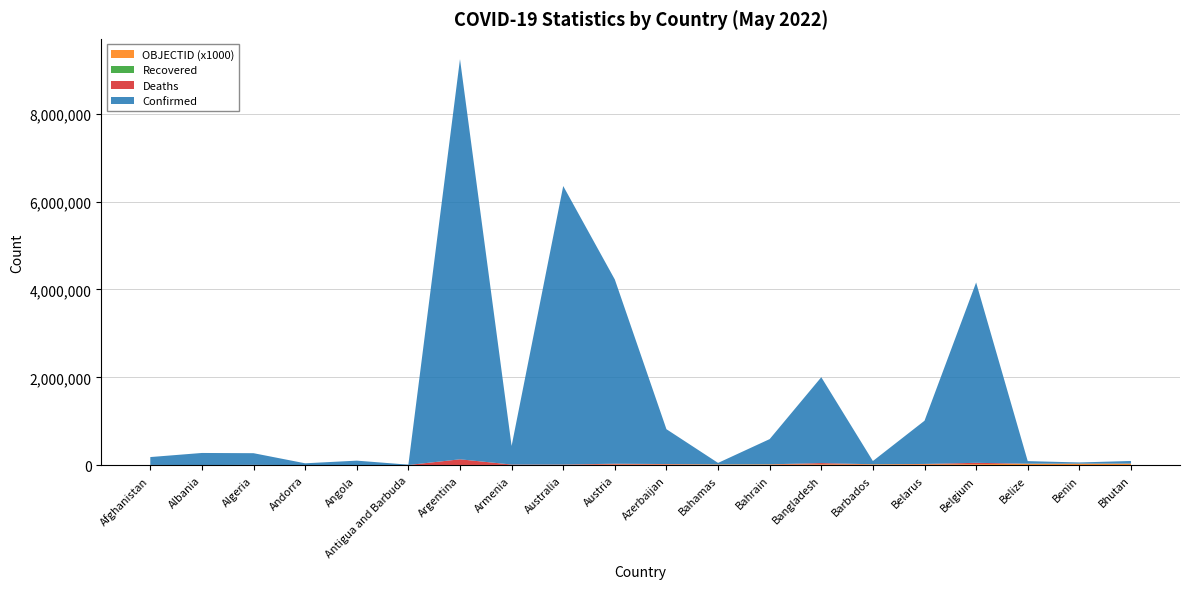

Reading left to right, transcribe all the data shown in this chart.

Confirmed: Afghanistan=179017	Albania=275372	Algeria=265800	Andorra=41717	Angola=99287	Antigua and Barbuda=7663	Argentina=9101319	Armenia=422896	Australia=6334822	Austria=4189700	Azerbaijan=792638	Bahamas=33748	Bahrain=573757	Bangladesh=1952855	Barbados=73856	Belarus=982867	Belgium=4102082	Belize=57675	Benin=26952	Bhutan=59530
Deaths: Afghanistan=7685	Albania=3497	Algeria=6875	Andorra=153	Angola=1900	Antigua and Barbuda=137	Argentina=128729	Armenia=8623	Australia=7565	Austria=18271	Azerbaijan=9709	Bahamas=798	Bahrain=1477	Bangladesh=29127	Barbados=430	Belarus=6978	Belgium=31580	Belize=676	Benin=163	Bhutan=21
Recovered: Afghanistan=0	Albania=0	Algeria=0	Andorra=0	Angola=0	Antigua and Barbuda=0	Argentina=0	Armenia=0	Australia=0	Austria=0	Azerbaijan=0	Bahamas=0	Bahrain=0	Bangladesh=0	Barbados=0	Belarus=0	Belgium=0	Belize=0	Benin=0	Bhutan=0
OBJECTID: Afghanistan=1	Albania=2	Algeria=3	Andorra=4	Angola=5	Antigua and Barbuda=7	Argentina=8	Armenia=9	Australia=10	Austria=18	Azerbaijan=19	Bahamas=20	Bahrain=21	Bangladesh=22	Barbados=23	Belarus=24	Belgium=25	Belize=37	Benin=38	Bhutan=39